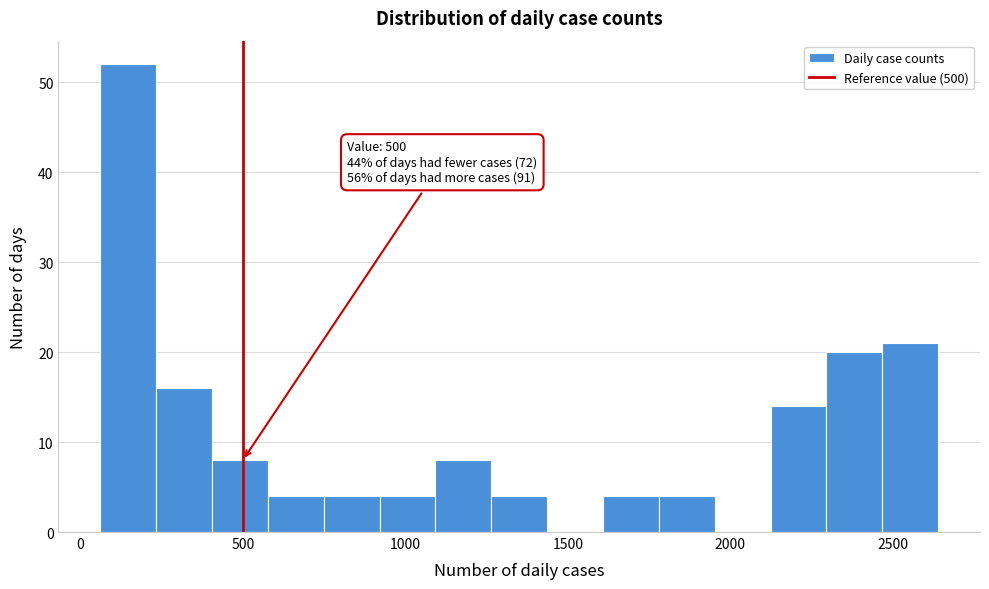

Around what value on the x-axis is the tallest bar? Give the approximate position of its centre, as read against the axis.

150